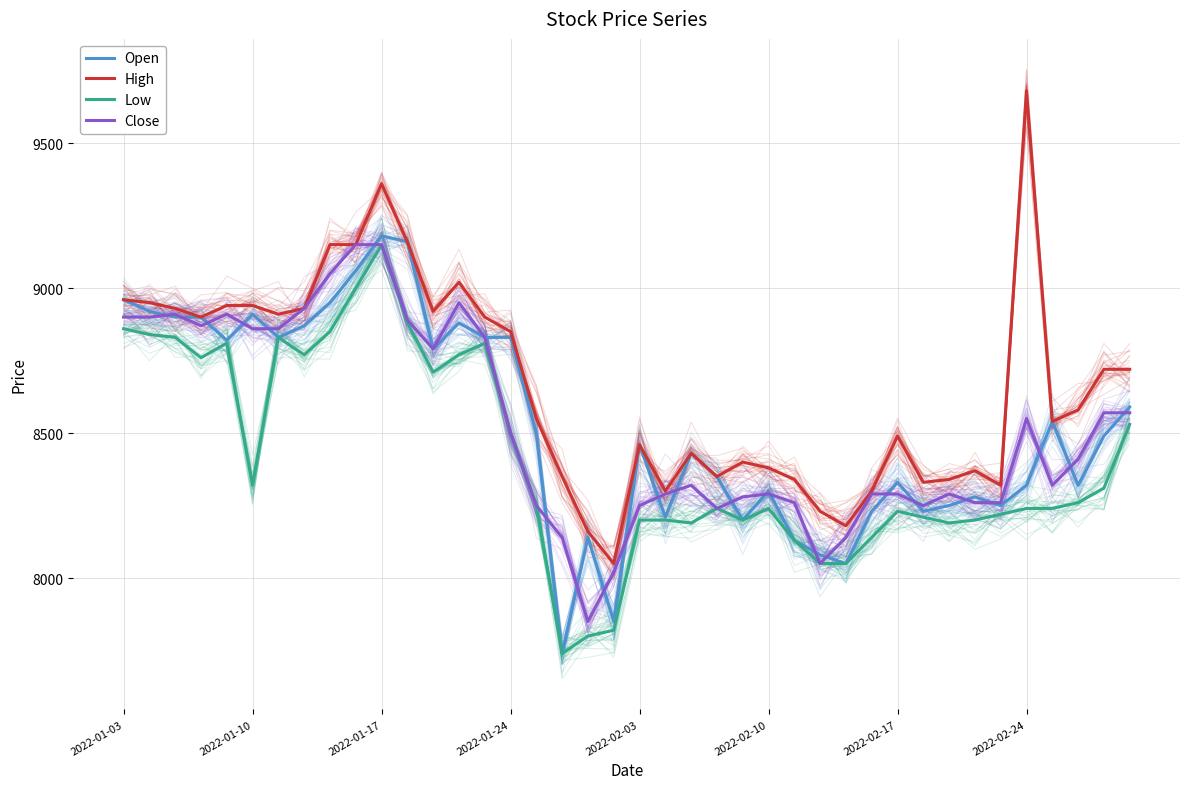

In Open, how many points are higher than both neighbors (excluding endpoints)?

10